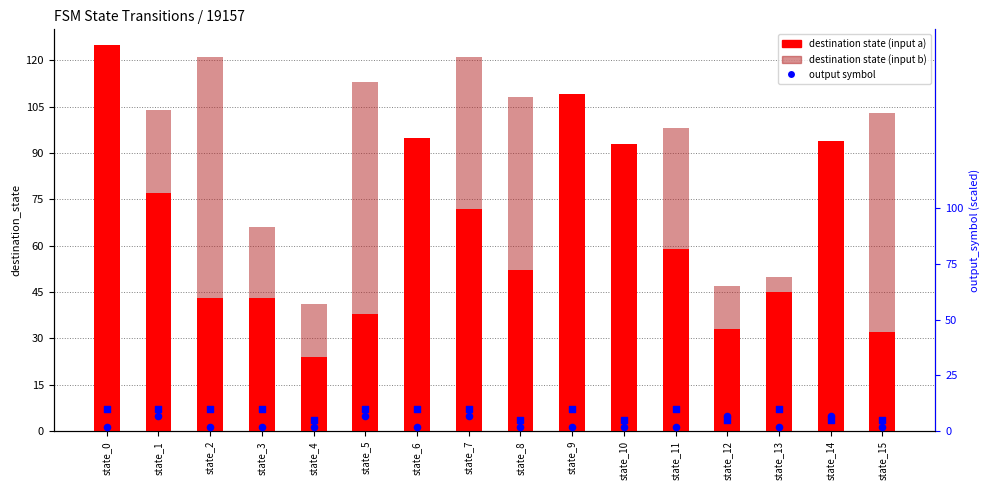

Which series reaches the maximum Y coordinate?

destination (input a)